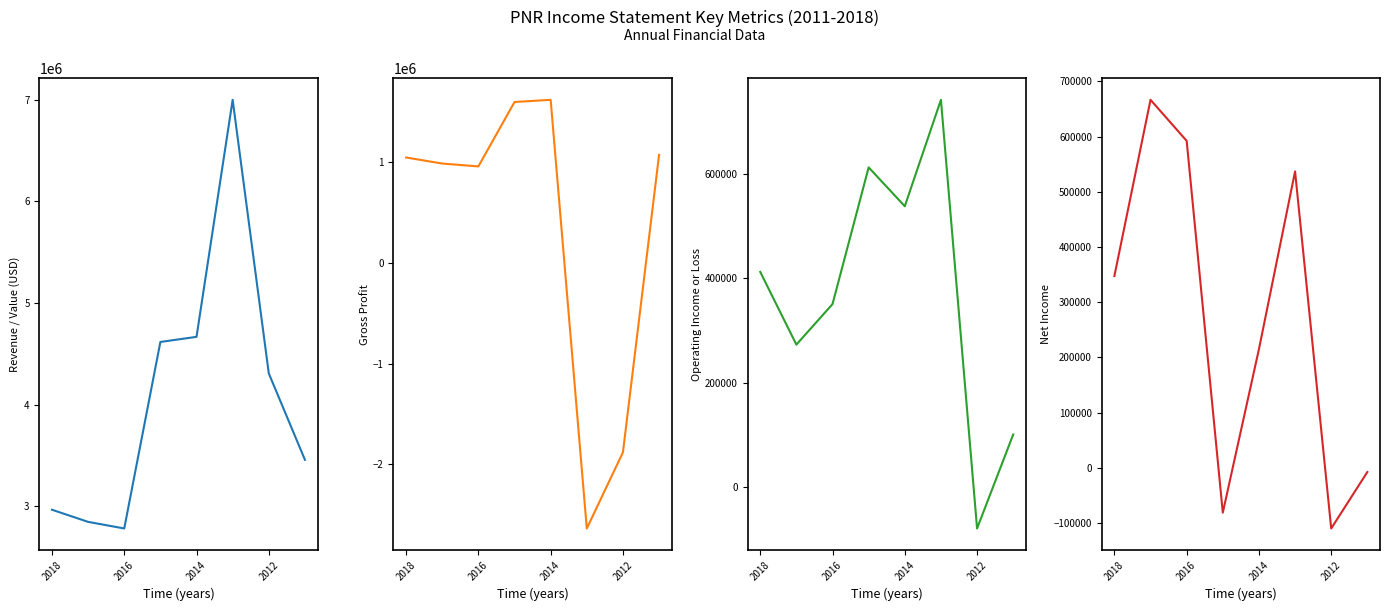

At which category does Total Revenue reach its first local peak?

5